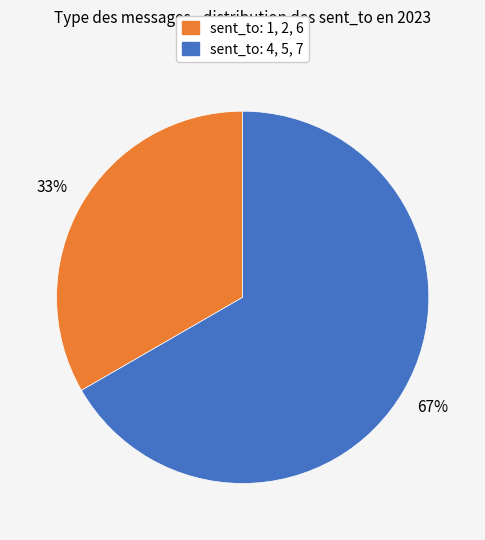

Is there any slice that represents more than half of the pie?

Yes